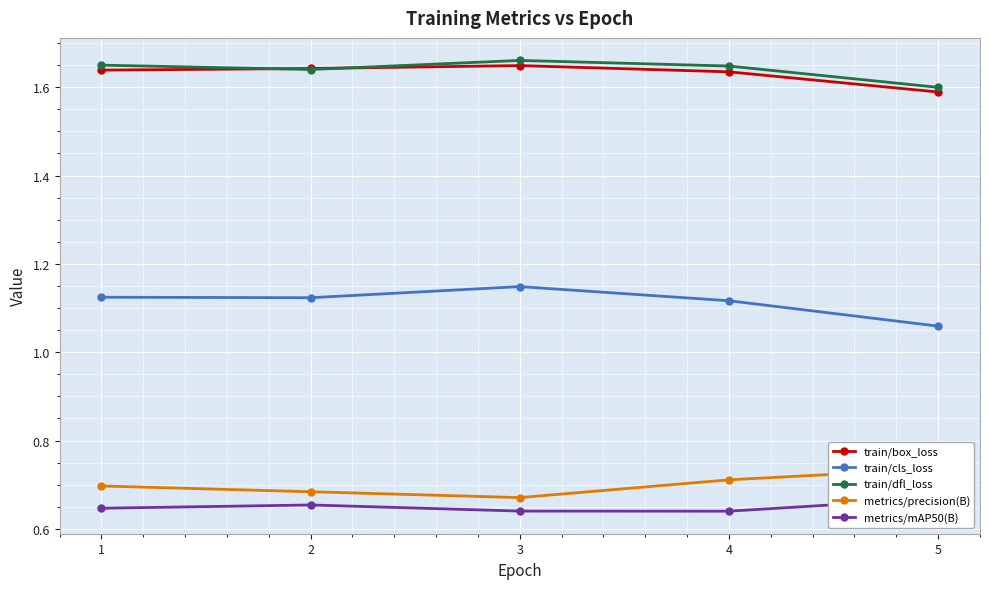

At which category does train/box_loss reach its first local peak?

3